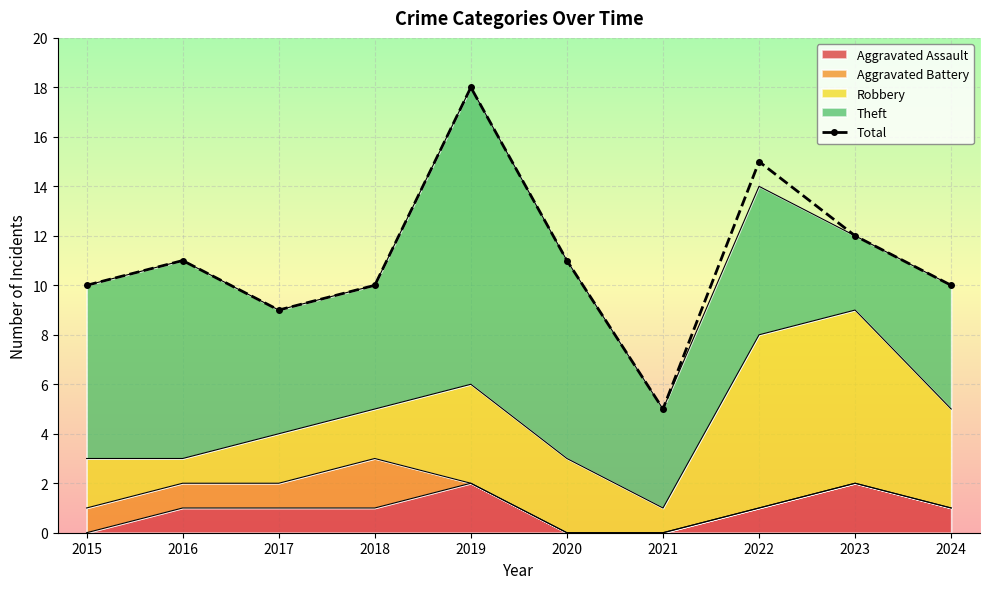

What is the average value?

11